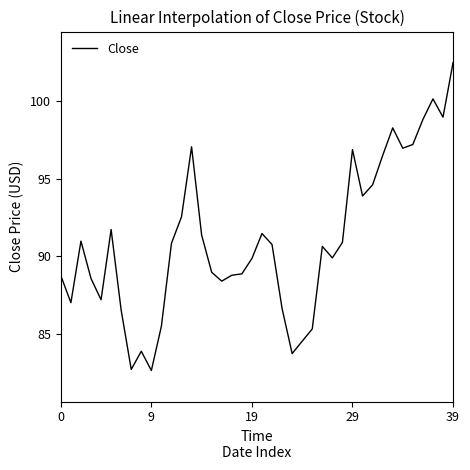

What is the difference between the second highest and minimum values?

17.5